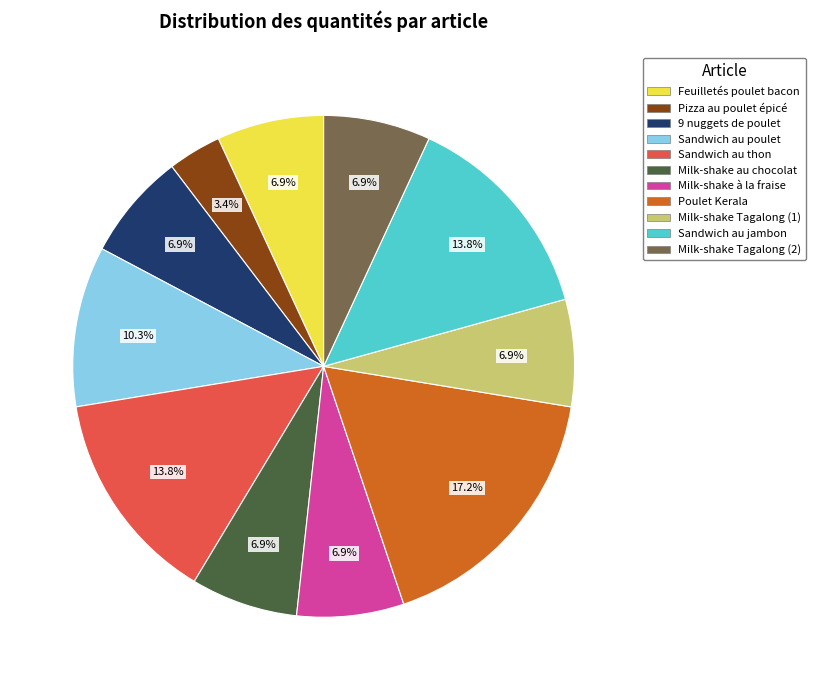

Which category has the smallest portion of the pie?

Pizza au poulet épicé